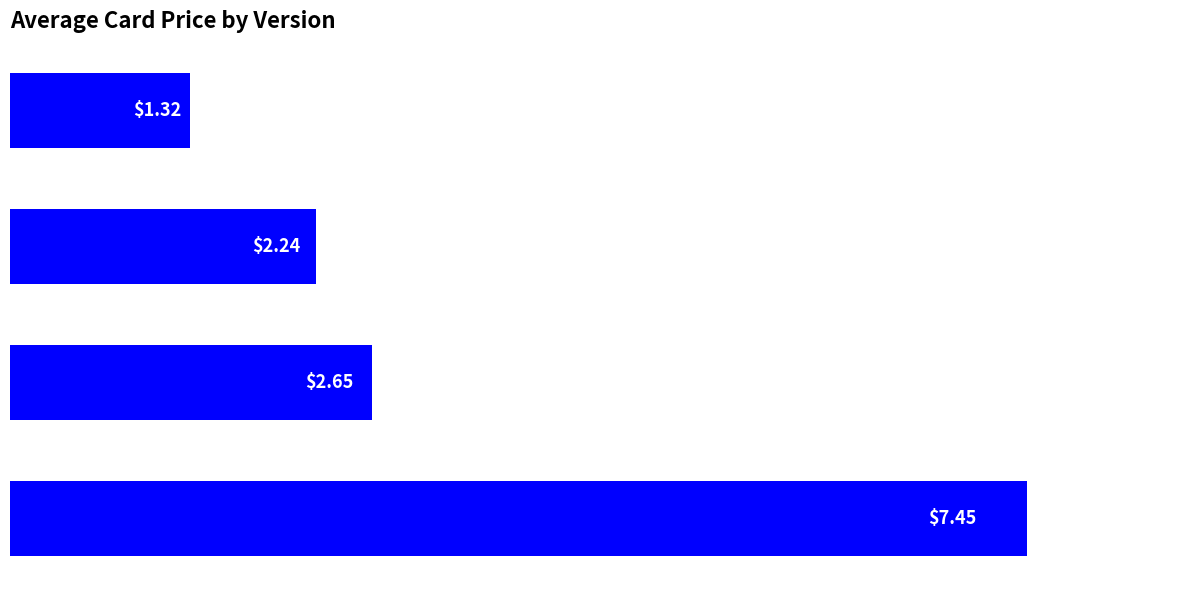

How many bars are there in total?

4